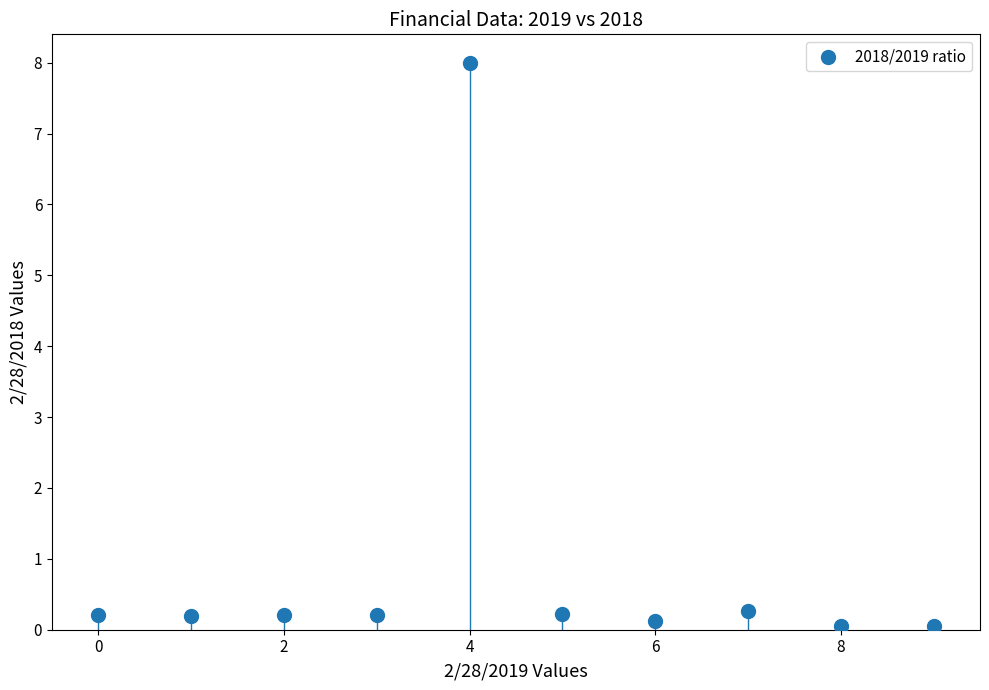

What is the range of Y values (max minus min)?

7.9